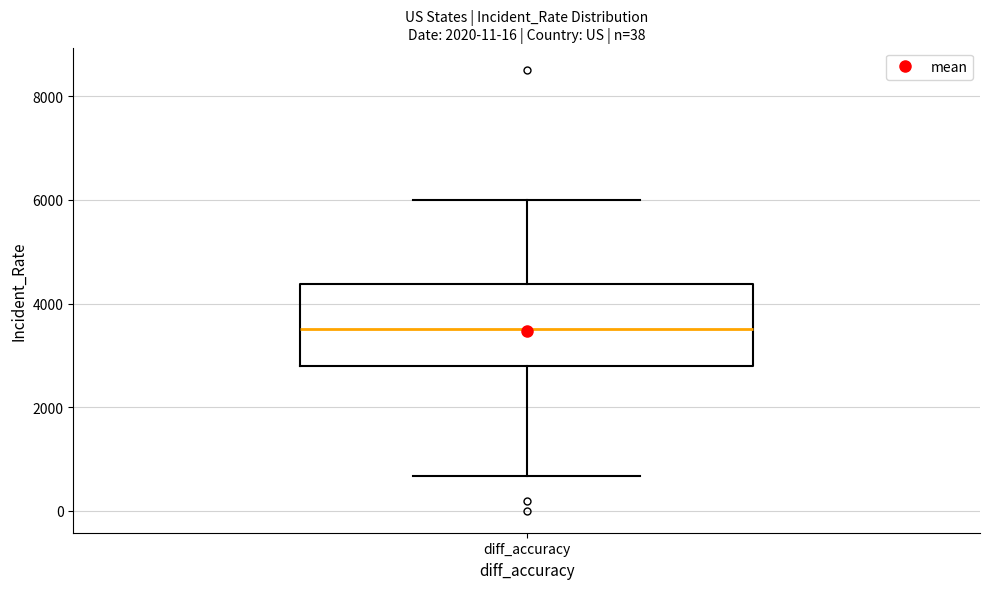

Where does the upper whisker of the box for diff_accuracy end on the y-axis? The values are not printed on the chart, so give them approximately, as read against the axis.

6000